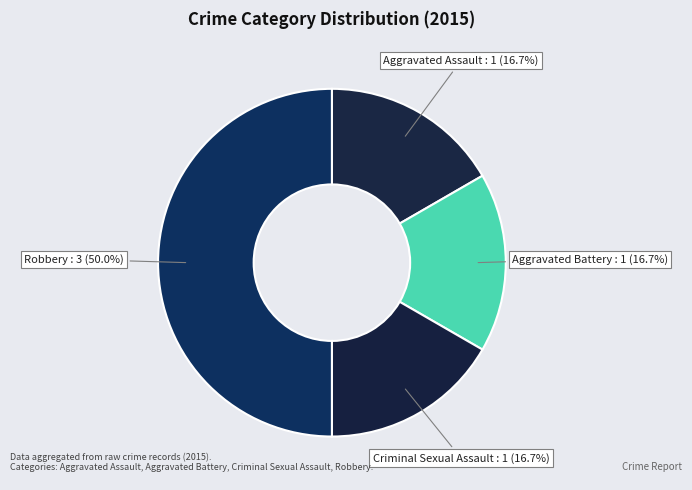

Which category has the biggest portion of the pie?

Robbery